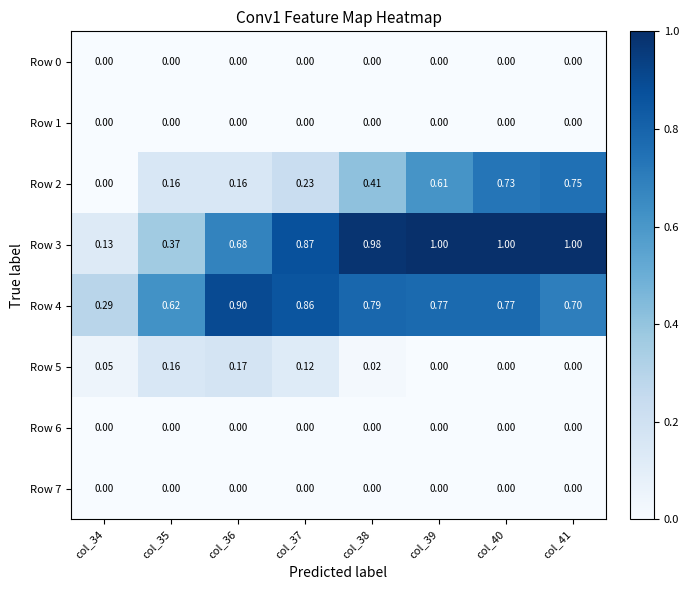

Between col_36 and col_39, which series saw the biggest shift?

Row 2